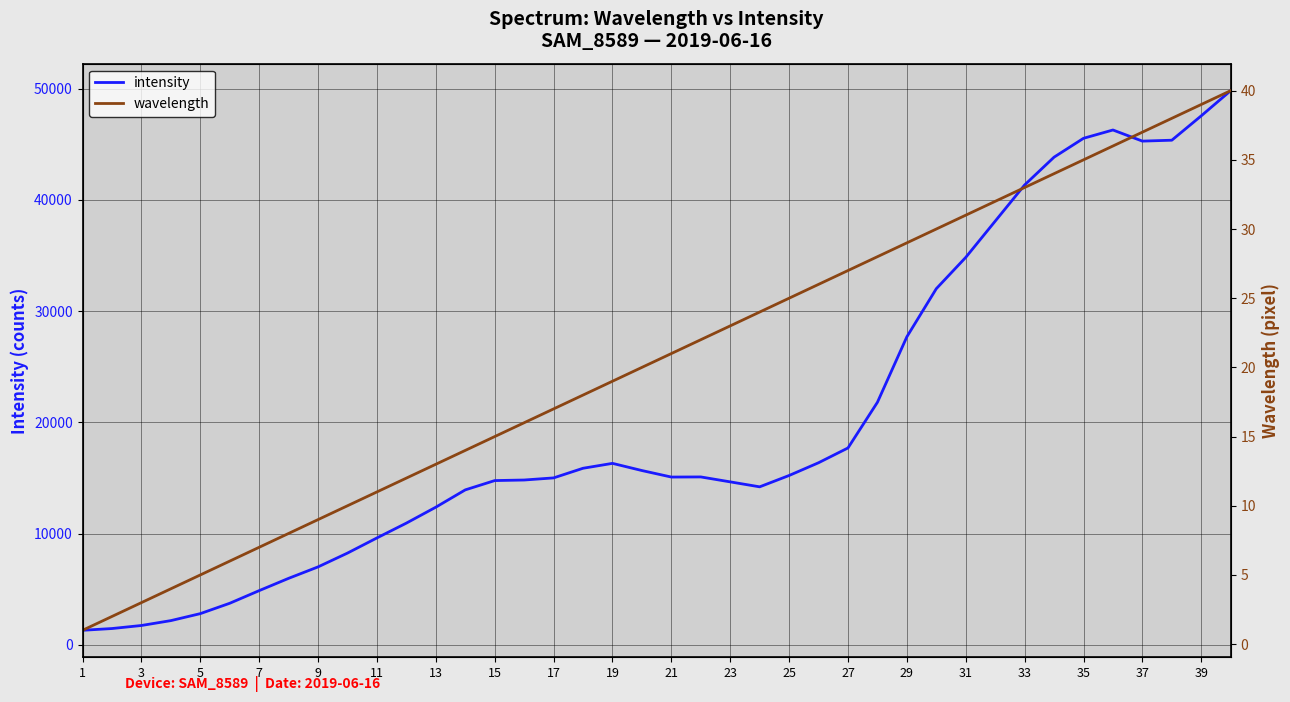

True or false: wavelength has a value of 2 at 1.

False